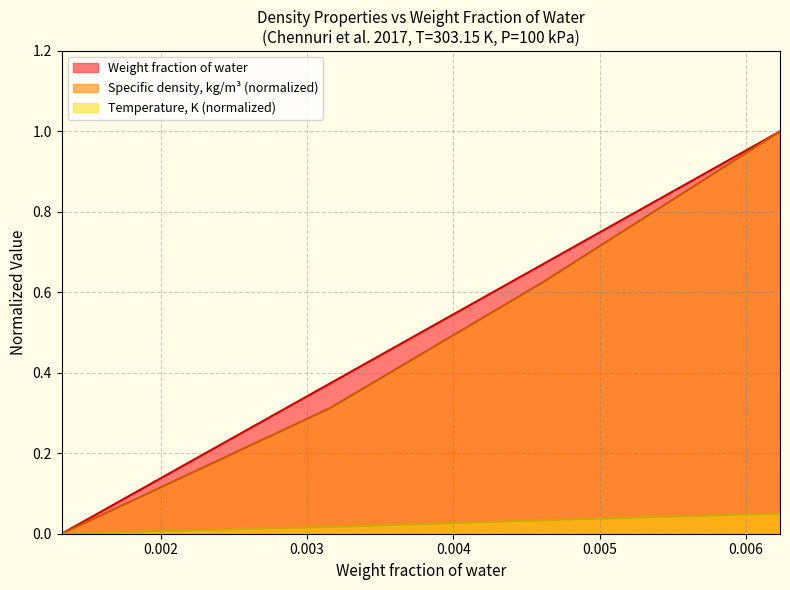

What is the spread (max minus min) of values at 0.003159?

0.1